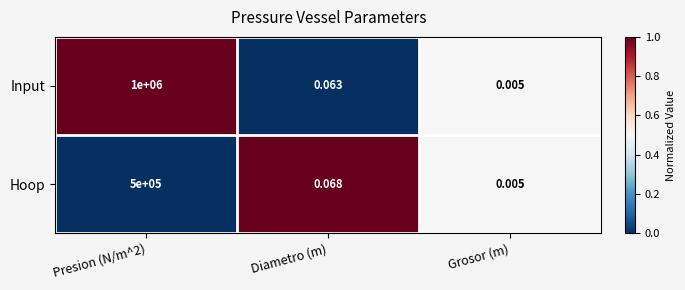

Where is Input nearest to the value 500000?

Diametro (m)